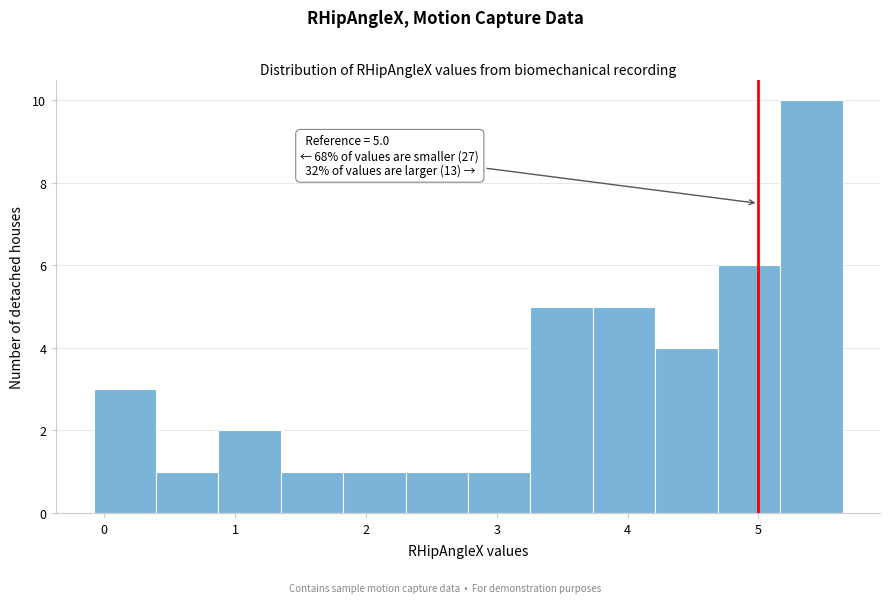

Which range on the x-axis has the tallest bar?

5.2 to 5.6